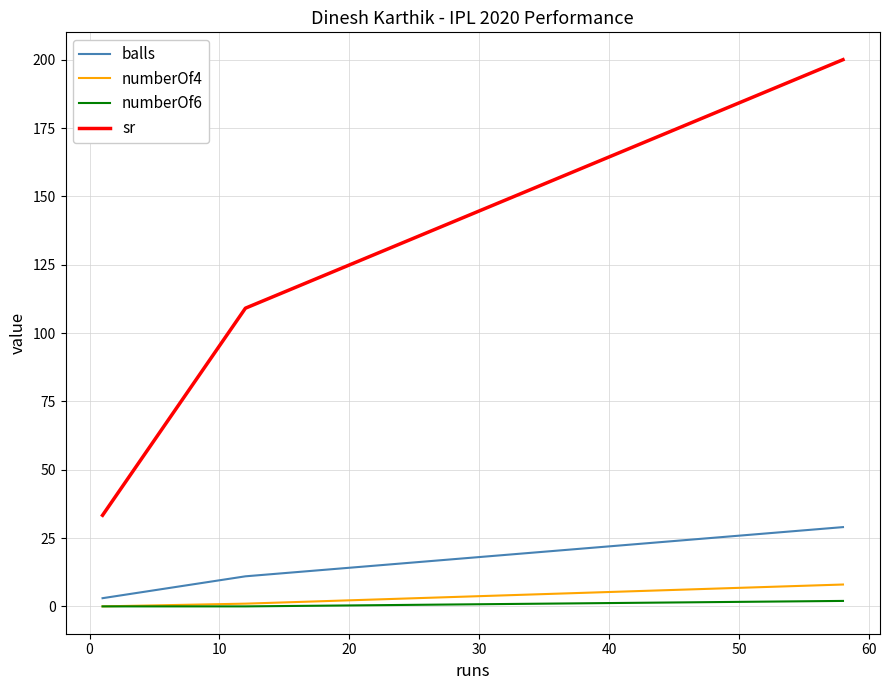

List the series in order of their peak value, highest first.

sr, balls, numberOf4, numberOf6